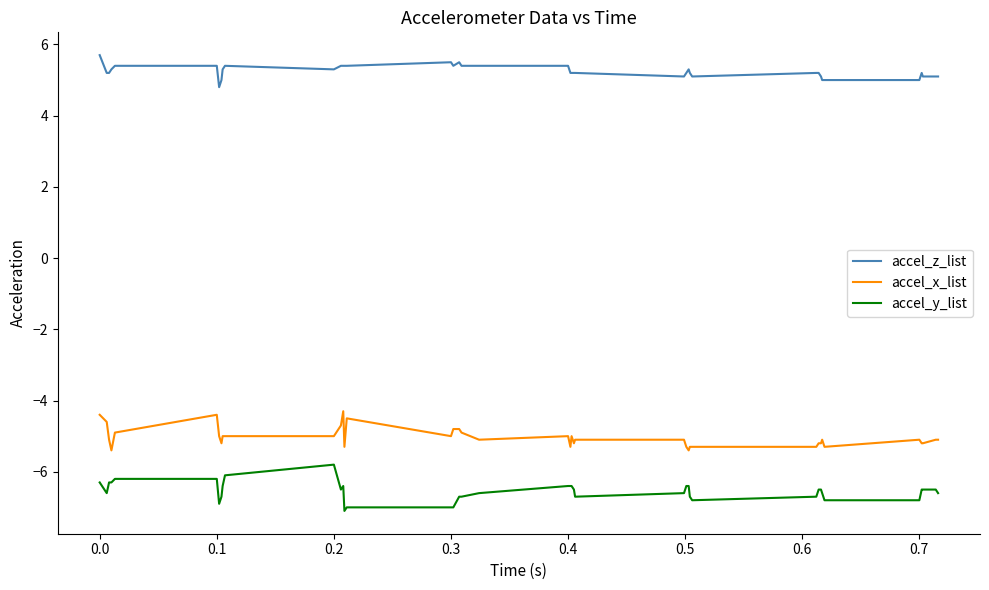

What is the maximum value shown in the chart?

5.7